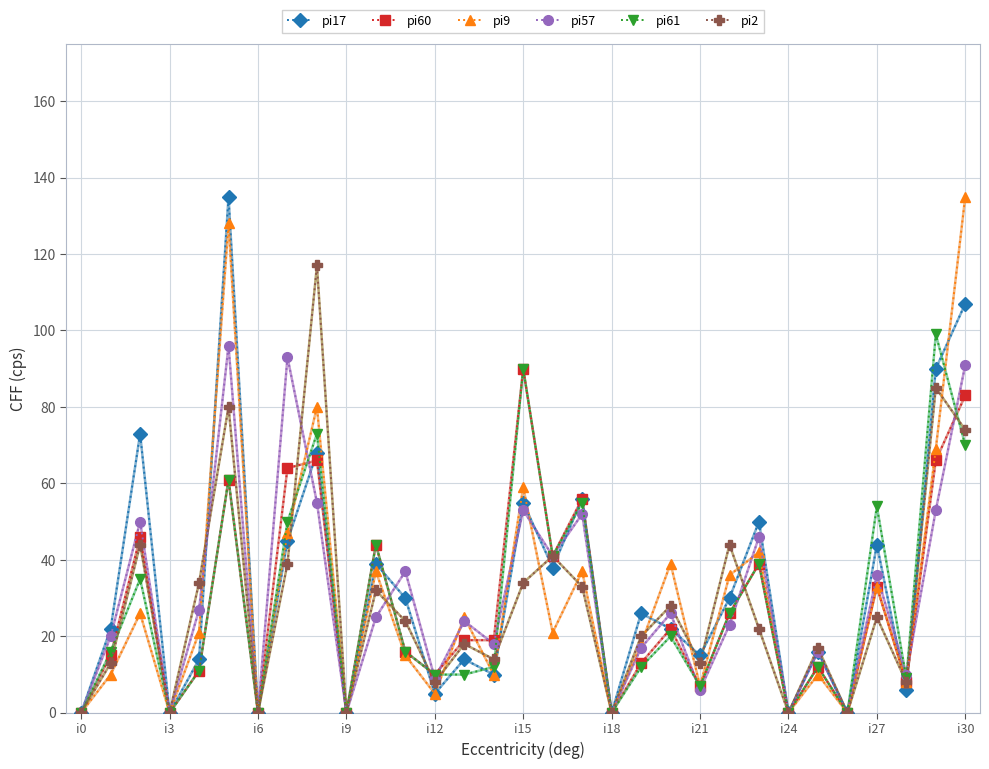

True or false: pi17 has more than 1 interior local peaks.

True